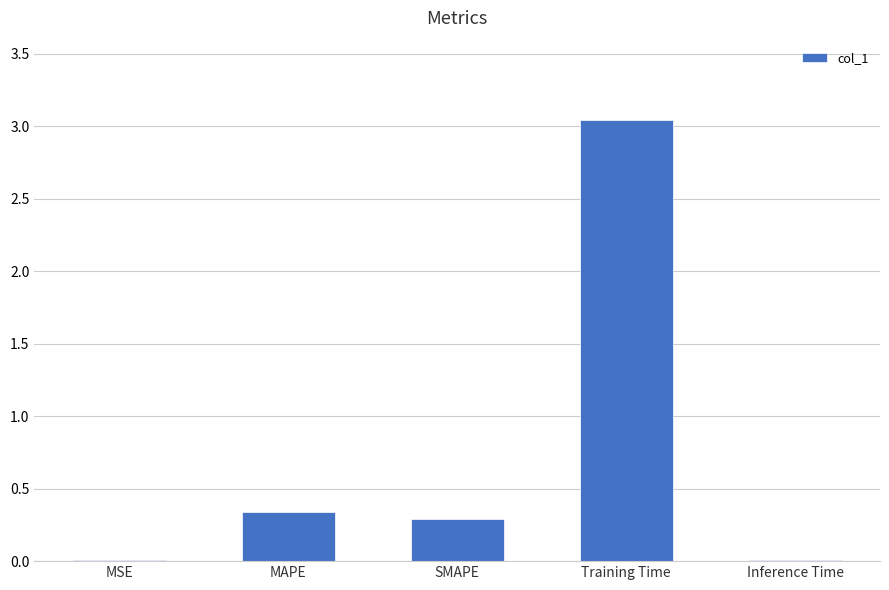

At which label is the value closest to 1?

MAPE